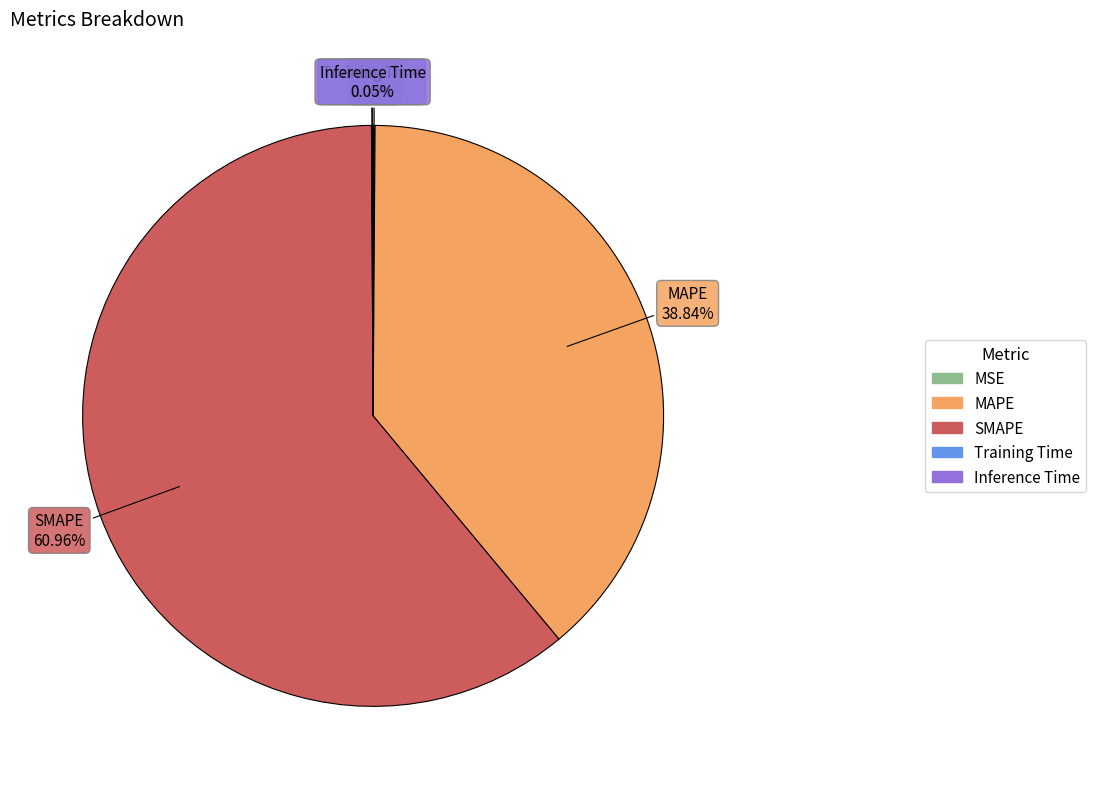

What is the largest slice in the pie chart?

SMAPE